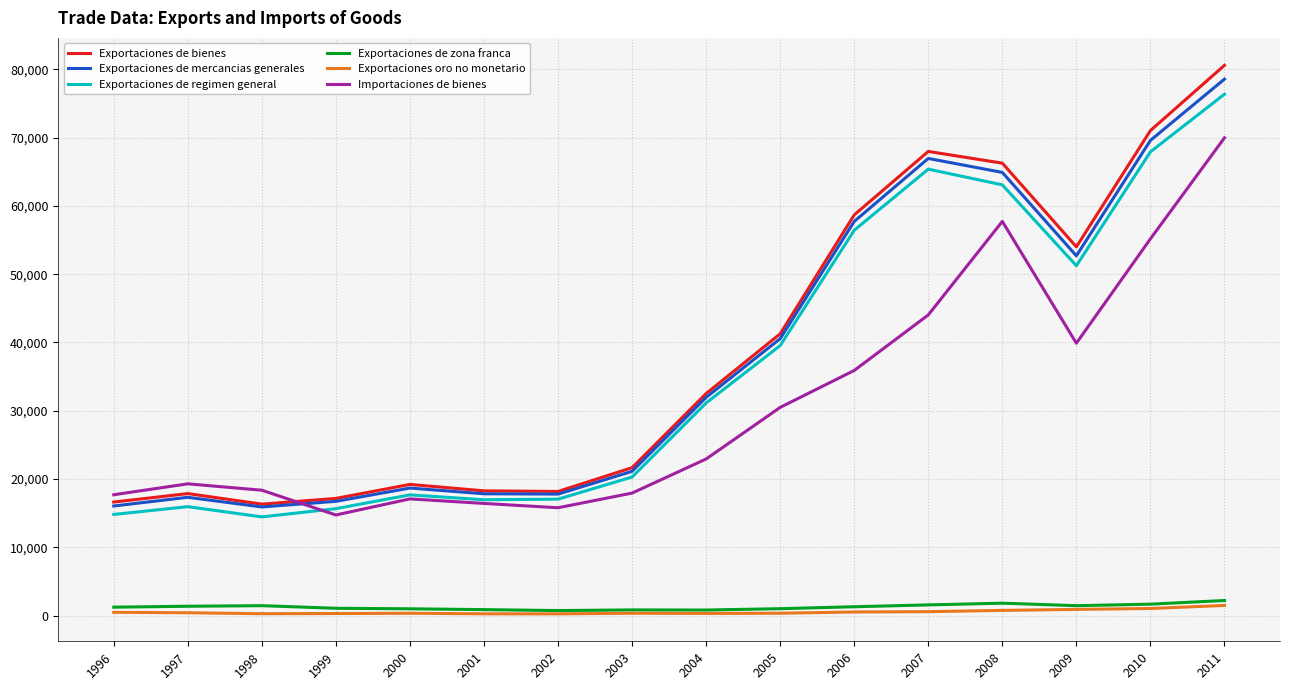

True or false: Importaciones de bienes and Exportaciones de zona franca intersect in this chart.

False